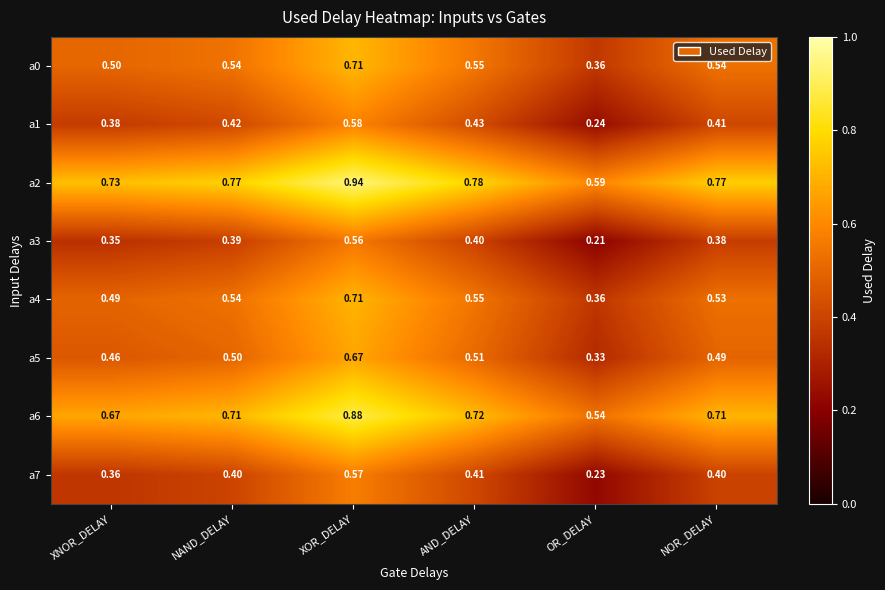

Count the number of categories in the chart.

6